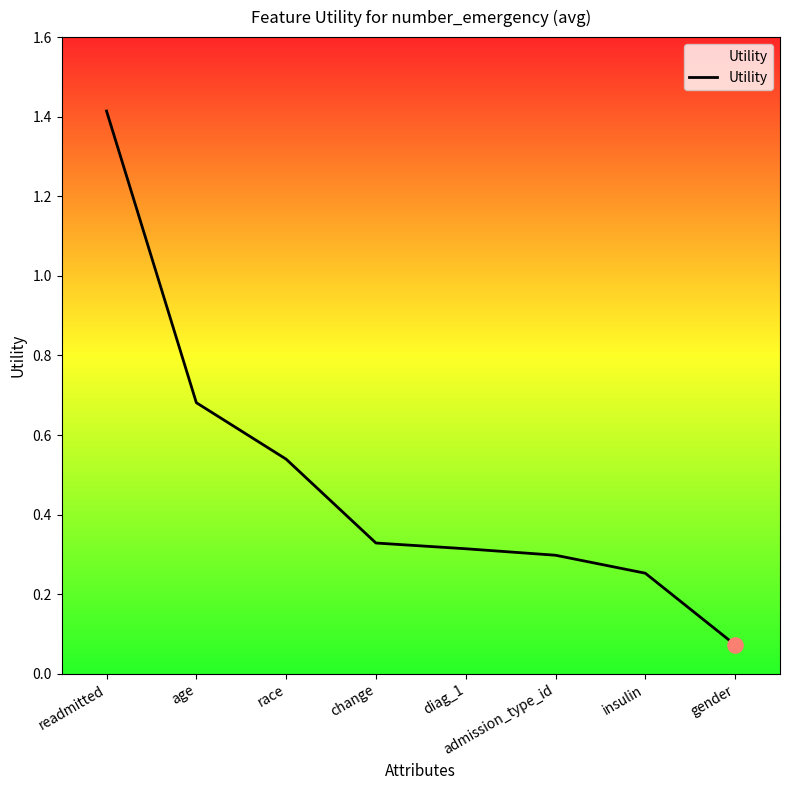

Approximately how many times larger is the value at race compared to readmitted?

0.4